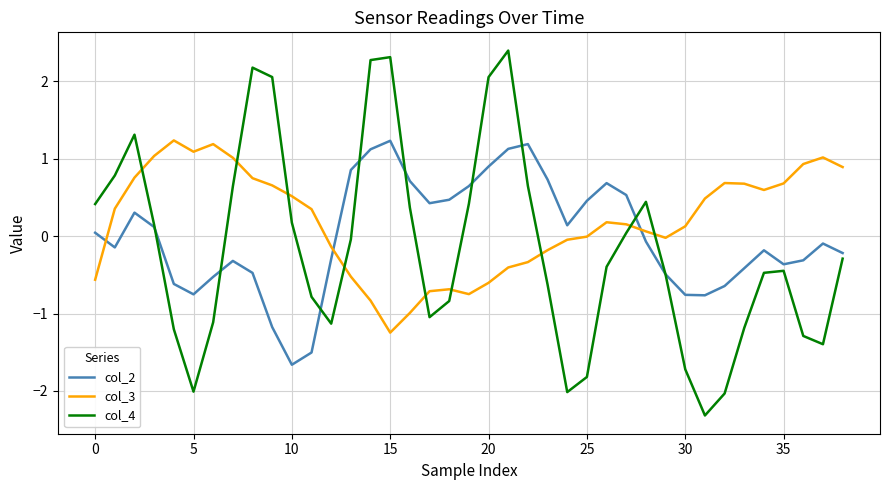

How many intersections are there between col_4 and col_3?

9